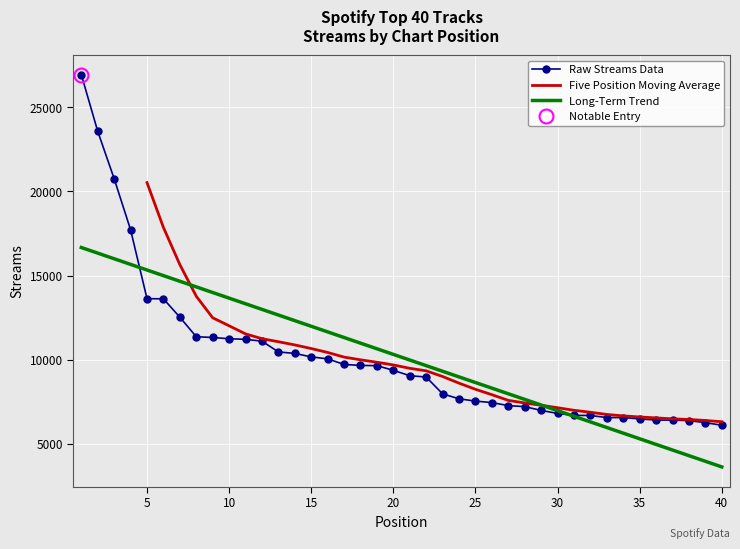

What is the lowest value of the Long-Term Trend series?

3618.5